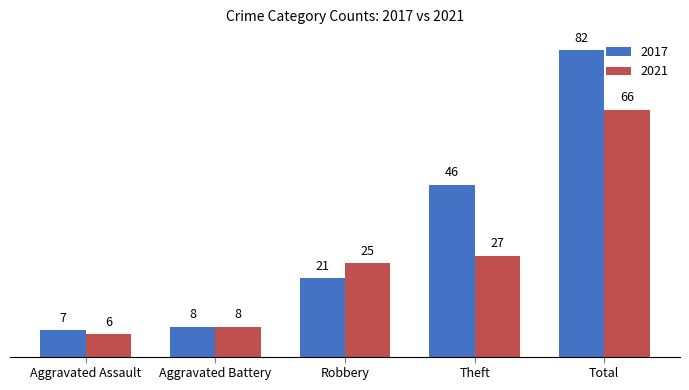

Which series has the largest range (max minus min)?

2017